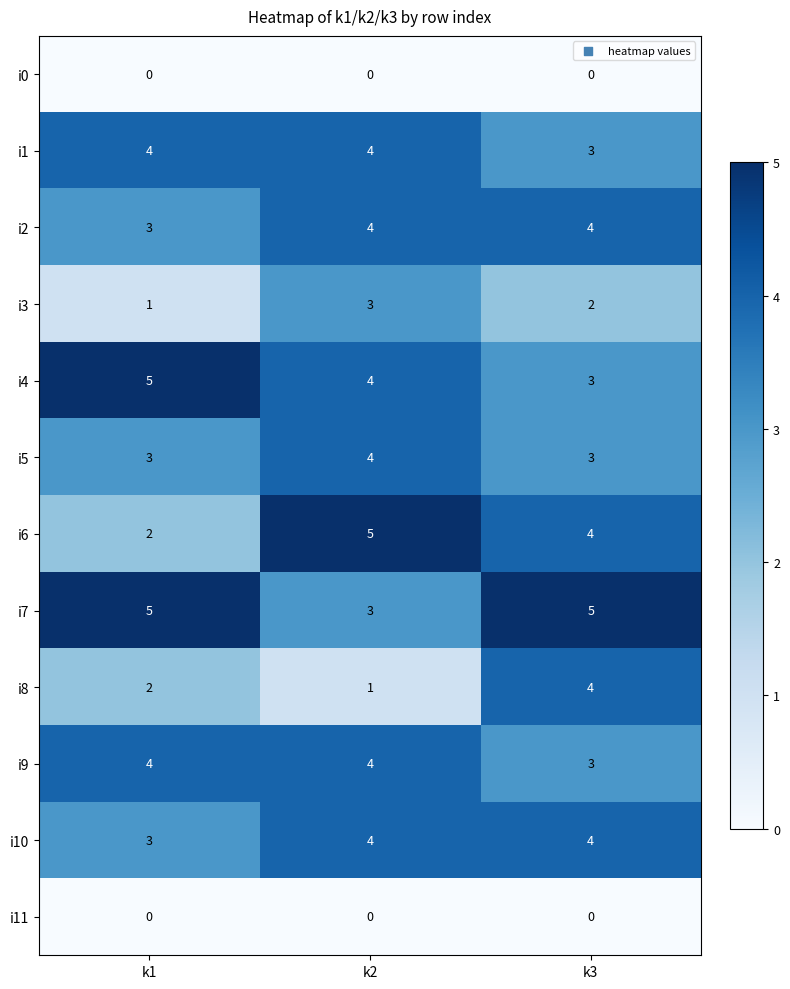

Where does the i4 series first go above 4?

k1